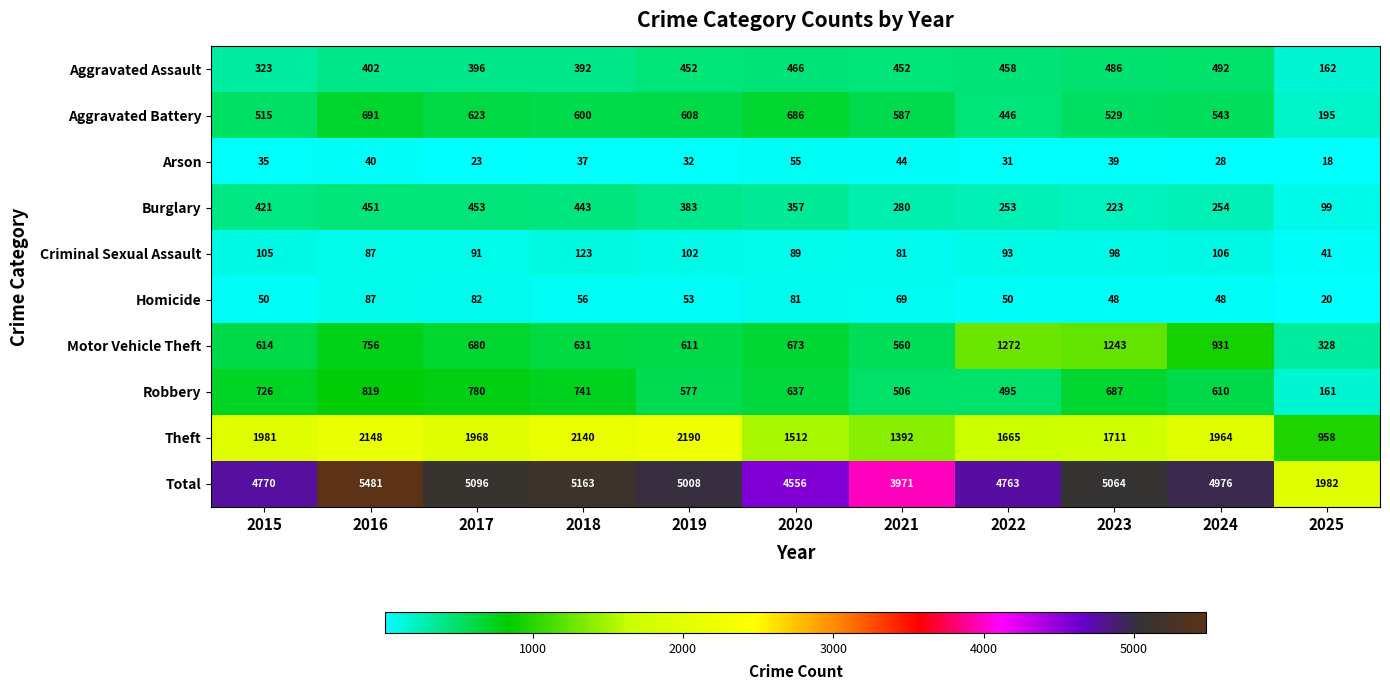

At which category is the sum across all series the highest?

2016